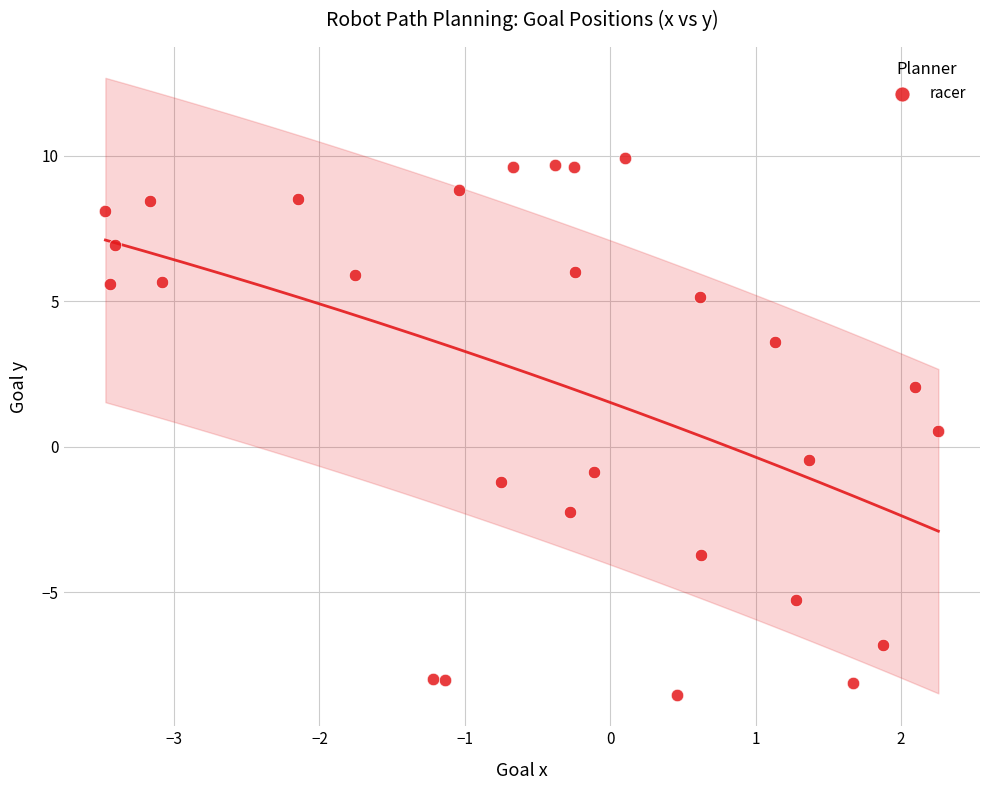

What is the range of Y values (max minus min)?

18.5